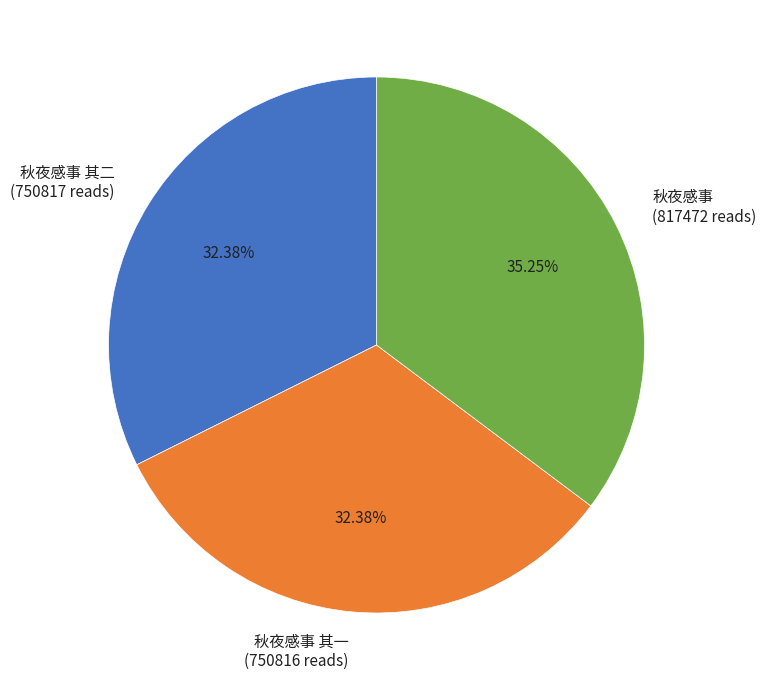

What is the ratio of the value at 秋夜感事 其一 to the value at 秋夜感事 其二?

1.0